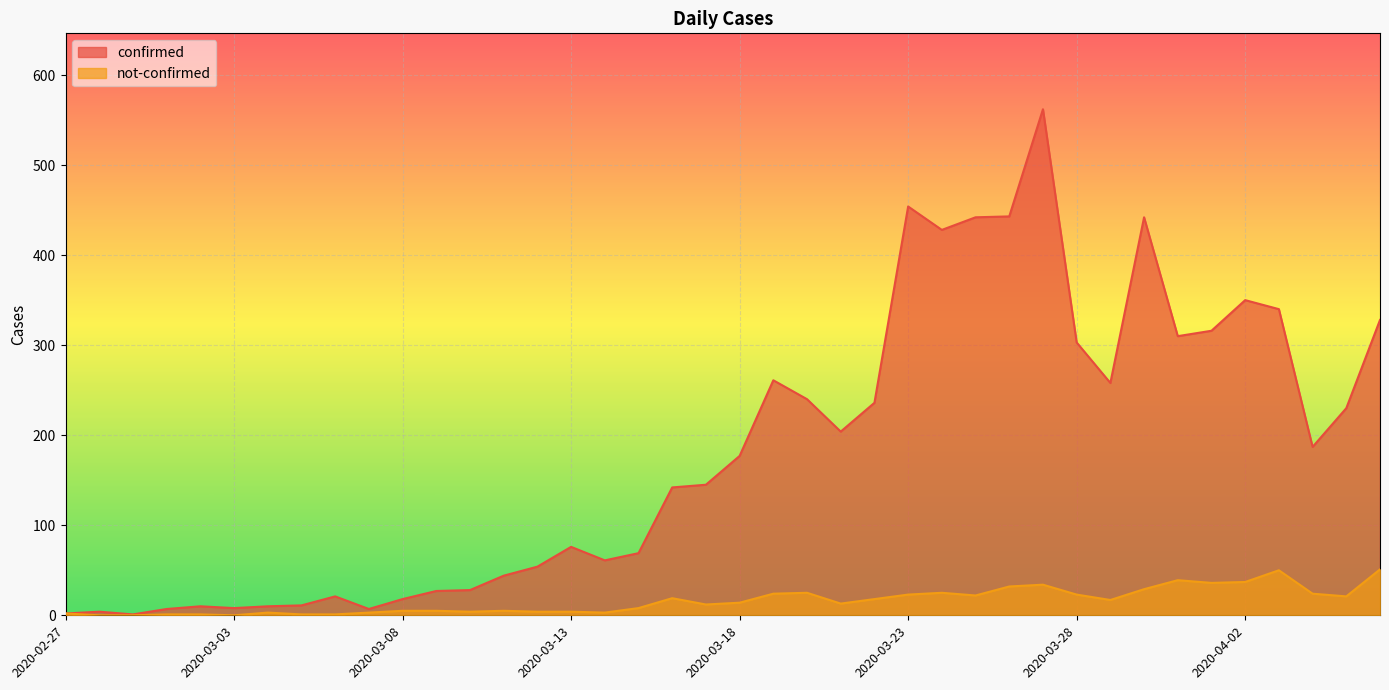

What is the difference between the maximum and minimum values in the confirmed series?

561